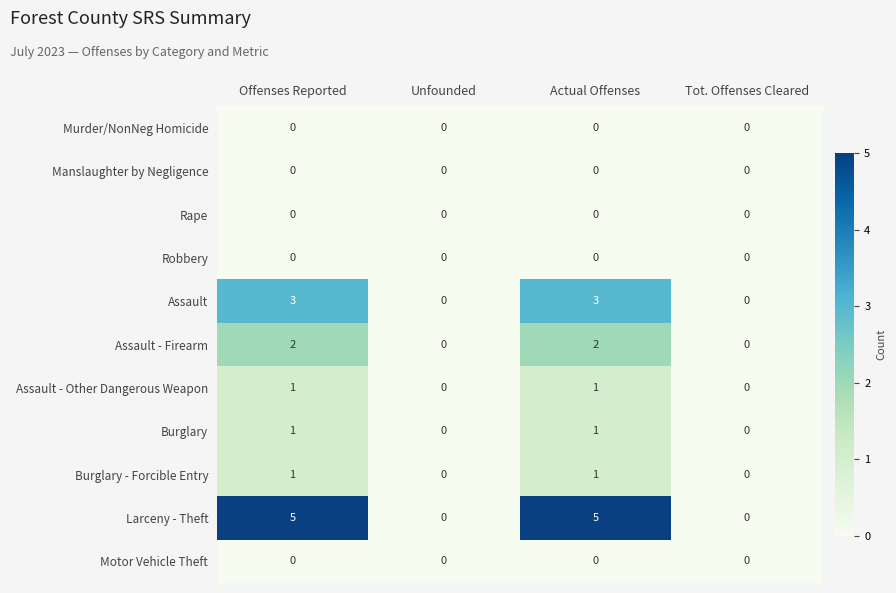

What is the spread (max minus min) of values at Offenses Reported?

5